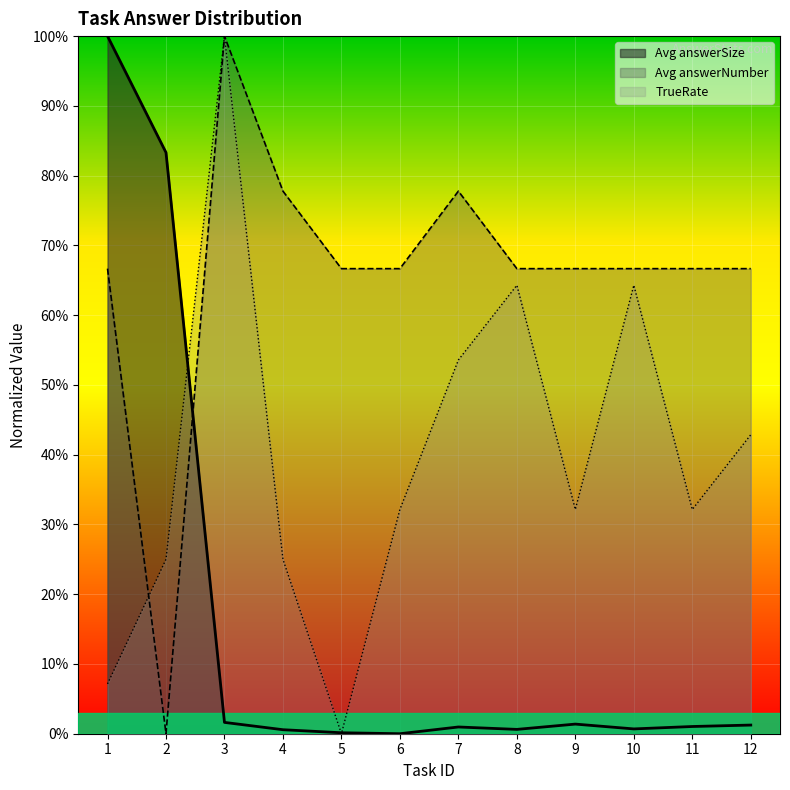

Reading right to left, extract all data points from this chart.

Avg answerSize: 0.0	0.0	0.0	0.0	0.0	0.0	0.0	0.0	0.0	0.0	0.8	1.0
Avg answerNumber: 0.7	0.7	0.7	0.7	0.7	0.8	0.7	0.7	0.8	1.0	0.0	0.7
TrueRate: 0.4	0.3	0.6	0.3	0.6	0.5	0.3	0.0	0.2	1.0	0.2	0.1